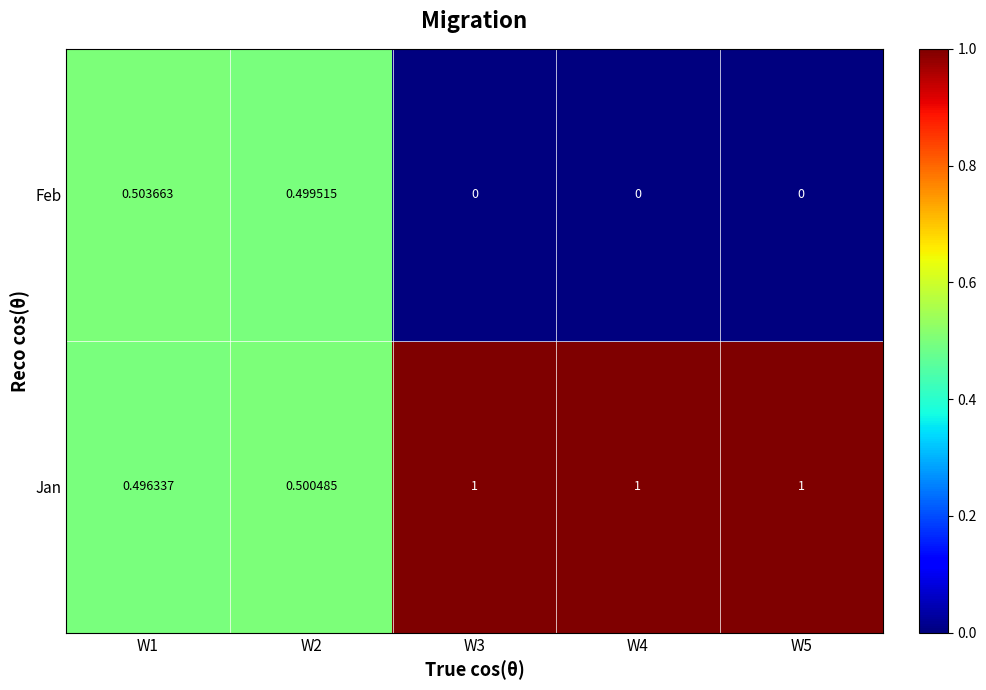

Rank the series by their maximum value, from lowest to highest.

Feb, Jan